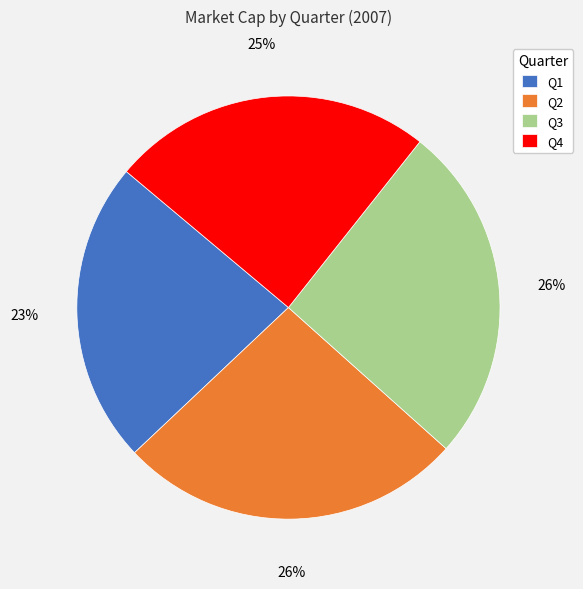

How many slices are in this pie chart?

4